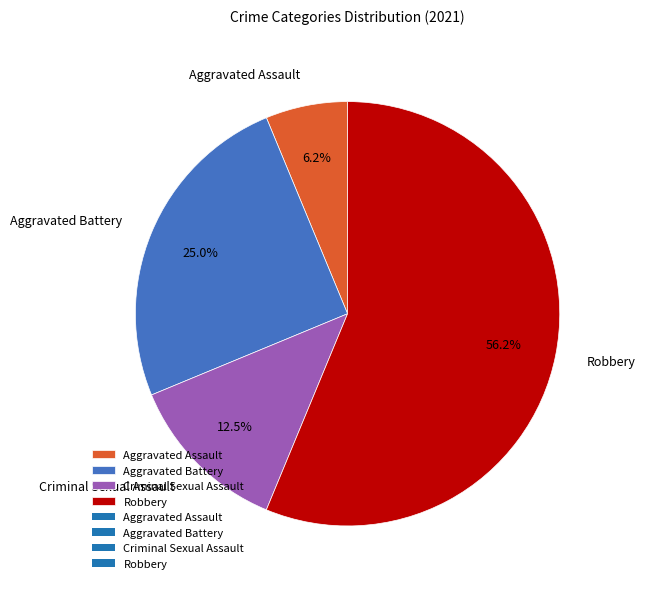

Count the number of slices in the pie.

4